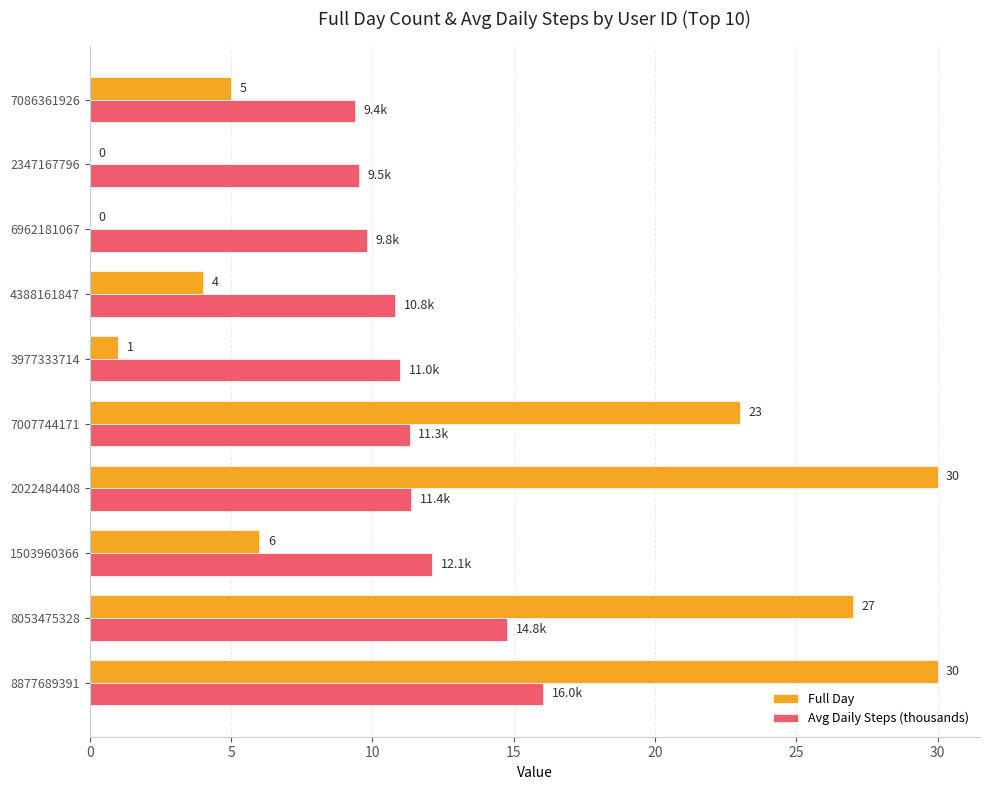

What is the greatest value displayed?

30.0